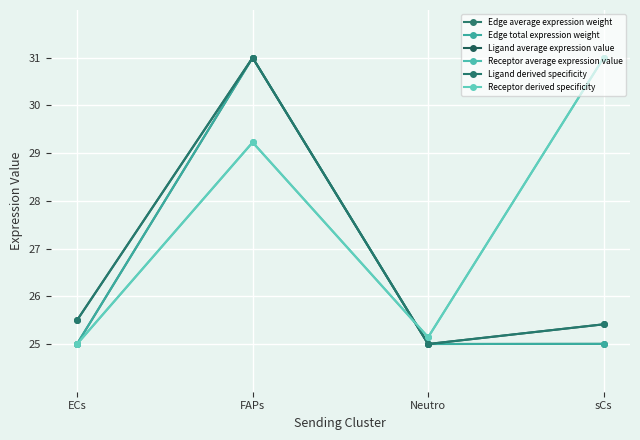

What is the difference between the Ligand derived specificity values at FAPs and ECs?

5.5